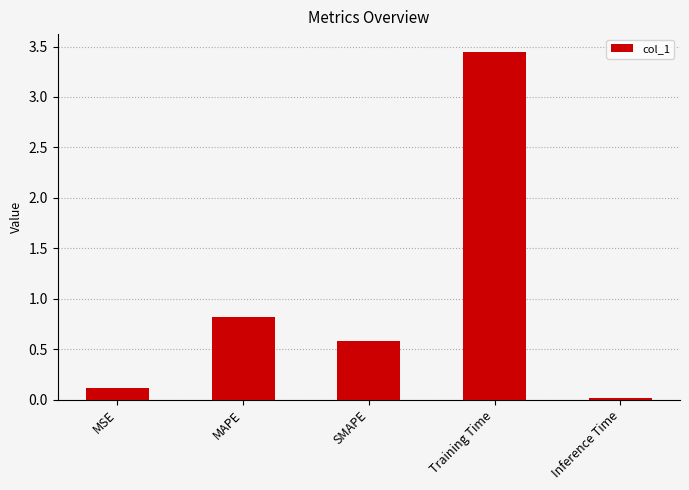

The value at MSE is 0.1. True or false?

True